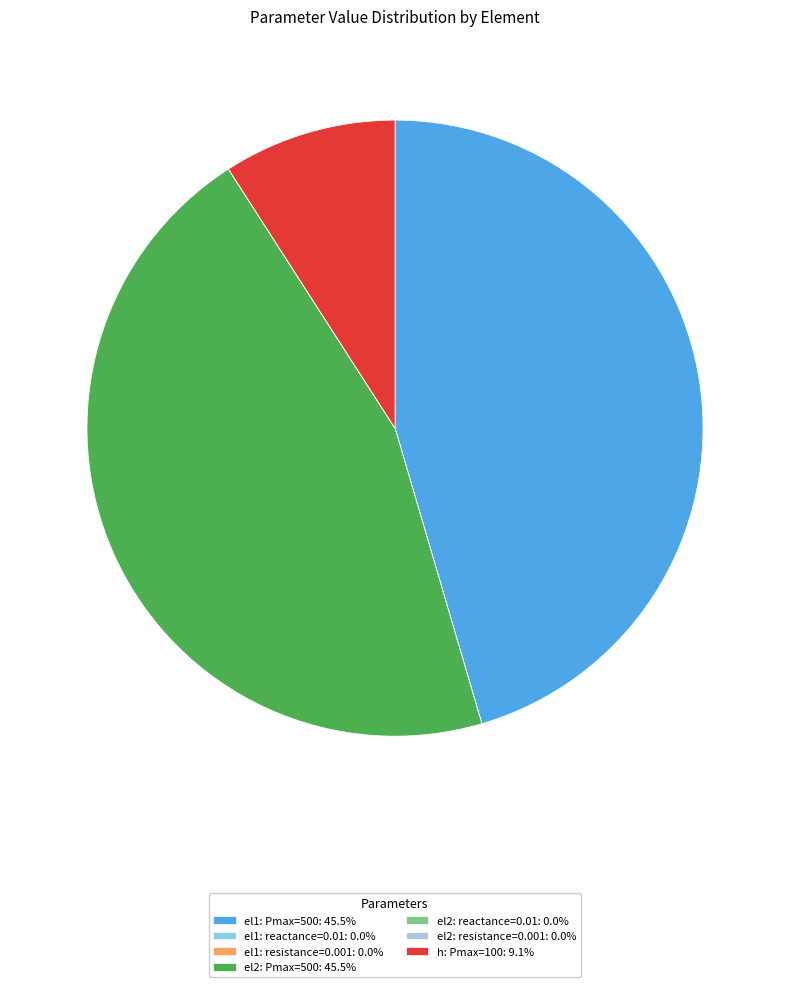

Is there any slice that represents more than half of the pie?

No